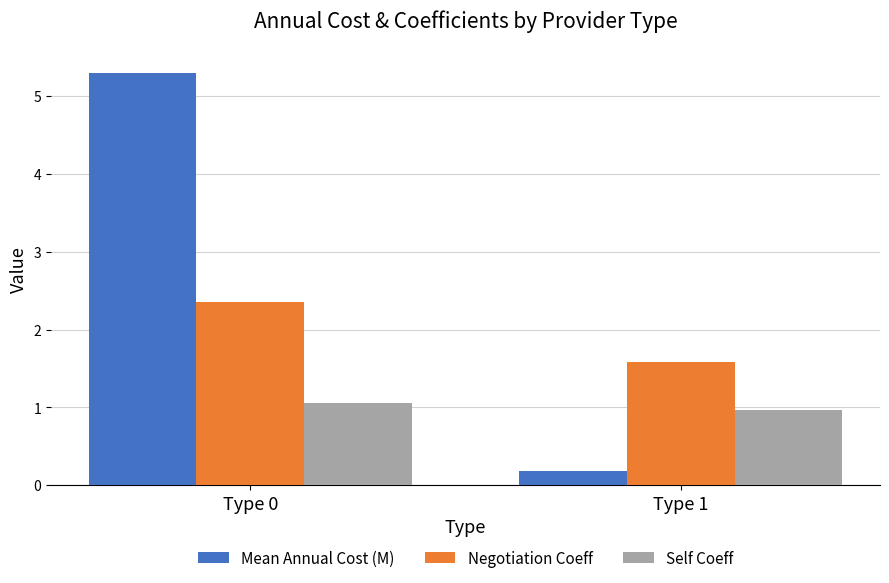

True or false: Self Coeff has a value of 1.0 at Type 1.

True